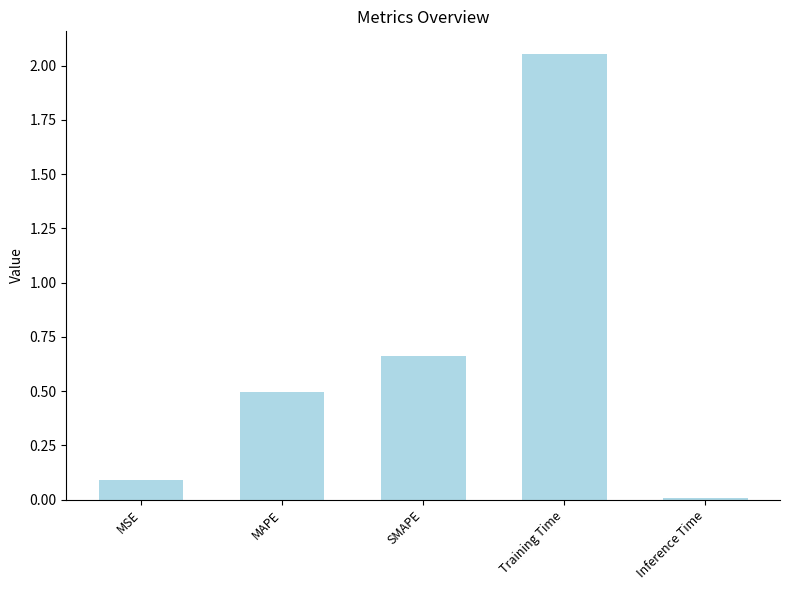

True or false: the data shows 1.2 at Training Time.

False